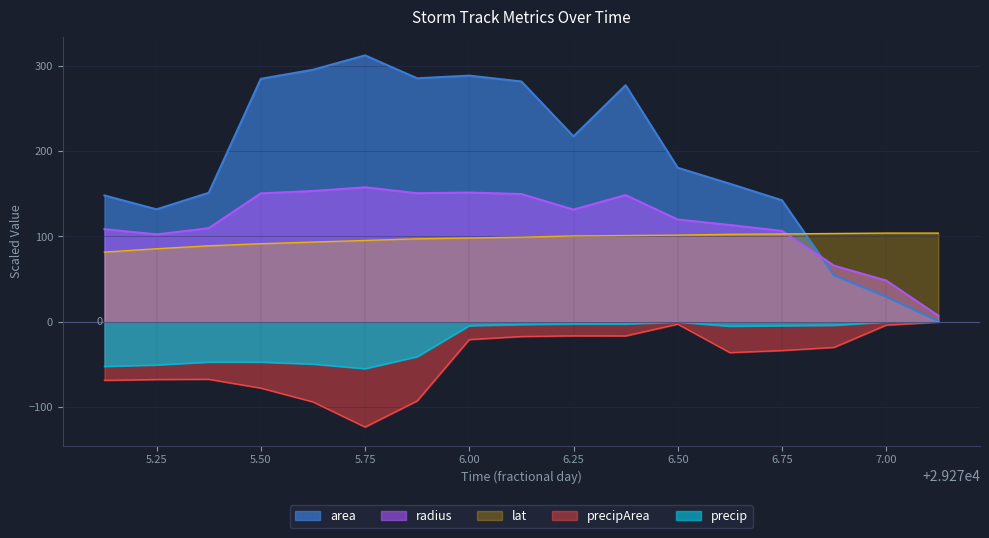

What is the difference between the maximum and second lowest values in the area series?

283.1